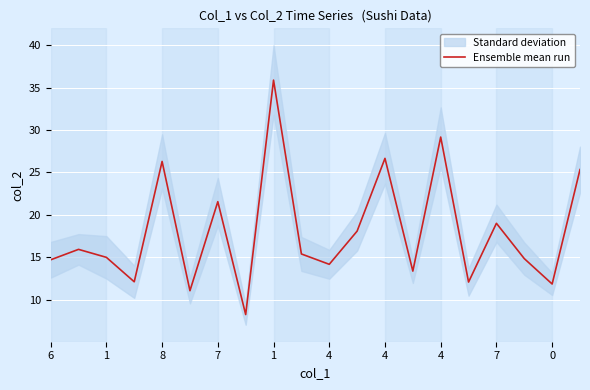

What is the difference between the maximum and second lowest values?

24.8